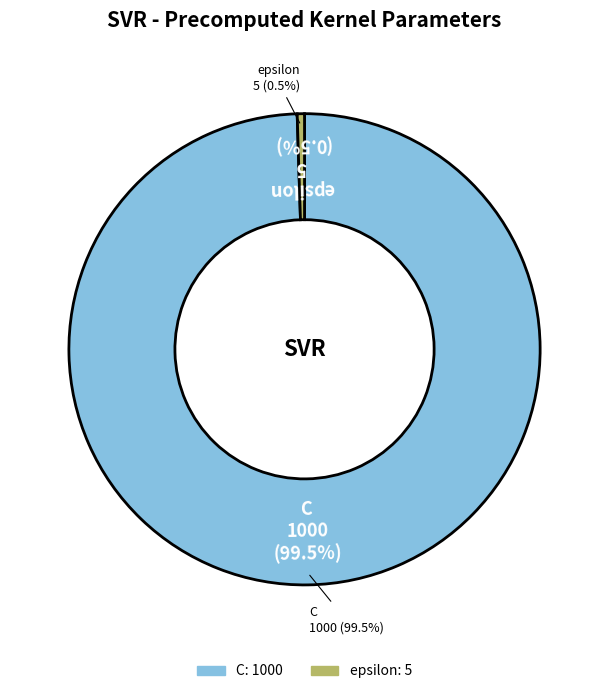

Which slice is the largest?

C